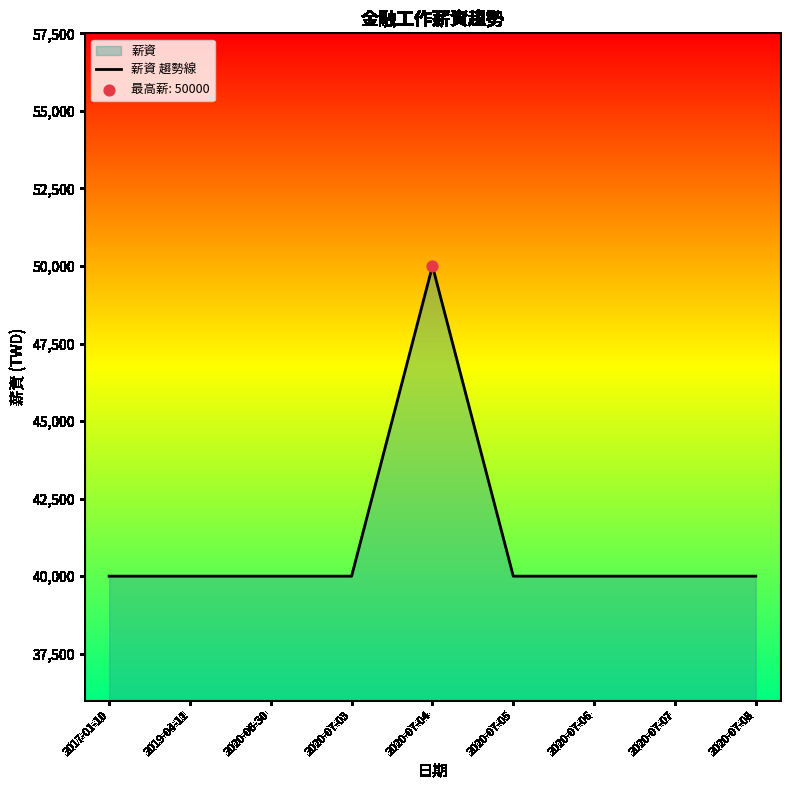

What is the ratio of the value at 2020-07-04 to the value at 2017-01-10?

1.2